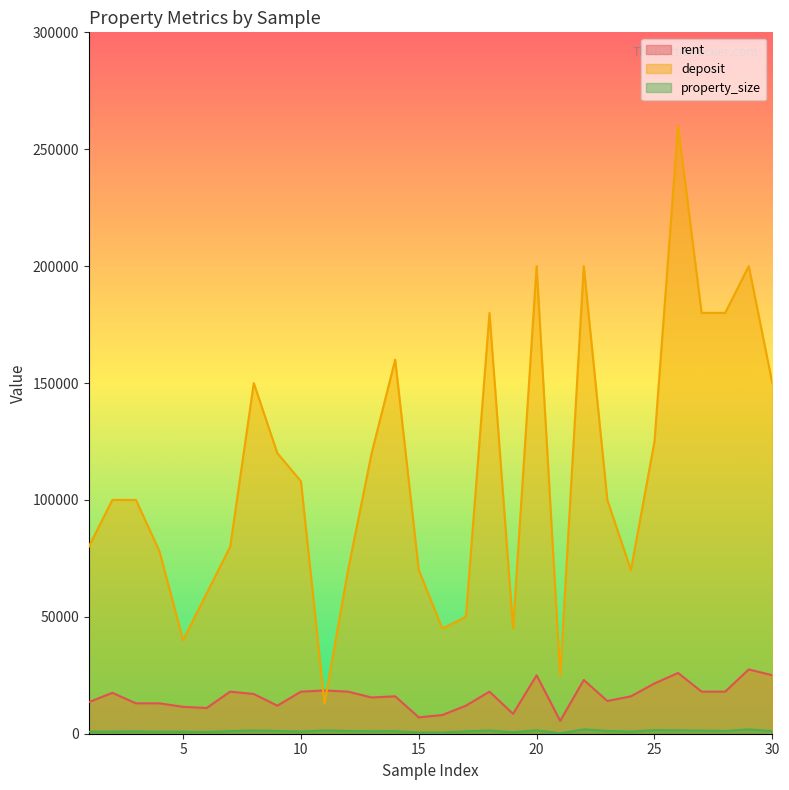

What is the minimum value shown in the chart?

200